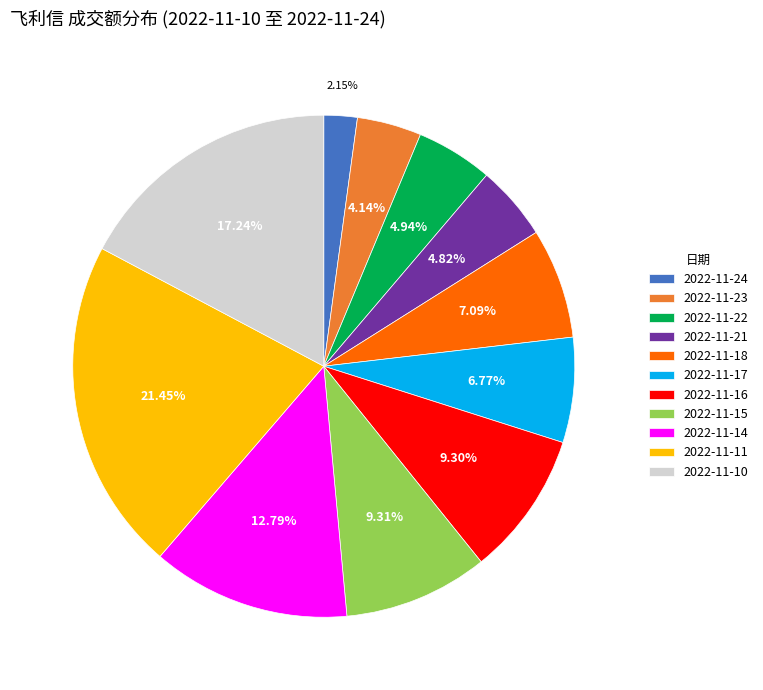

What is the total percentage of 2022-11-24 and 2022-11-21?

7.0%